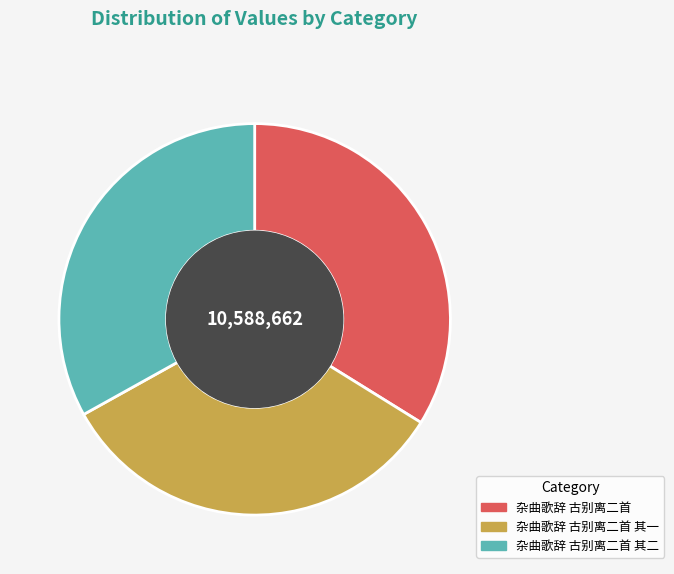

What is the ratio of the value at 杂曲歌辞 古别离二首 其二 to the value at 杂曲歌辞 古别离二首?

1.0